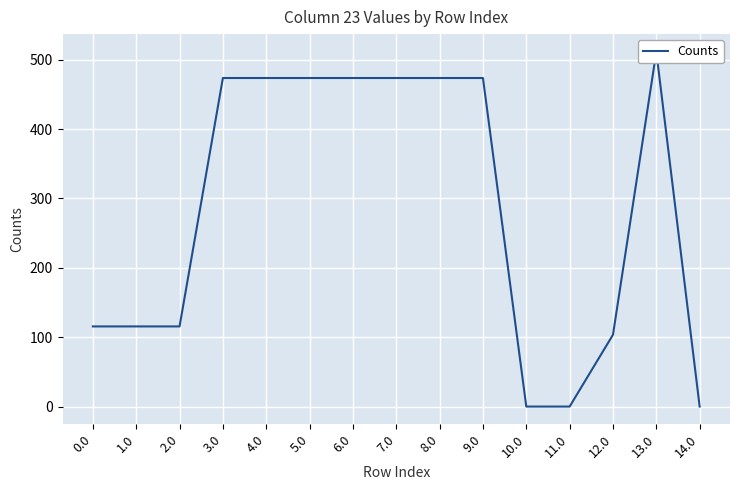

What is the maximum value shown in the chart?

511.3